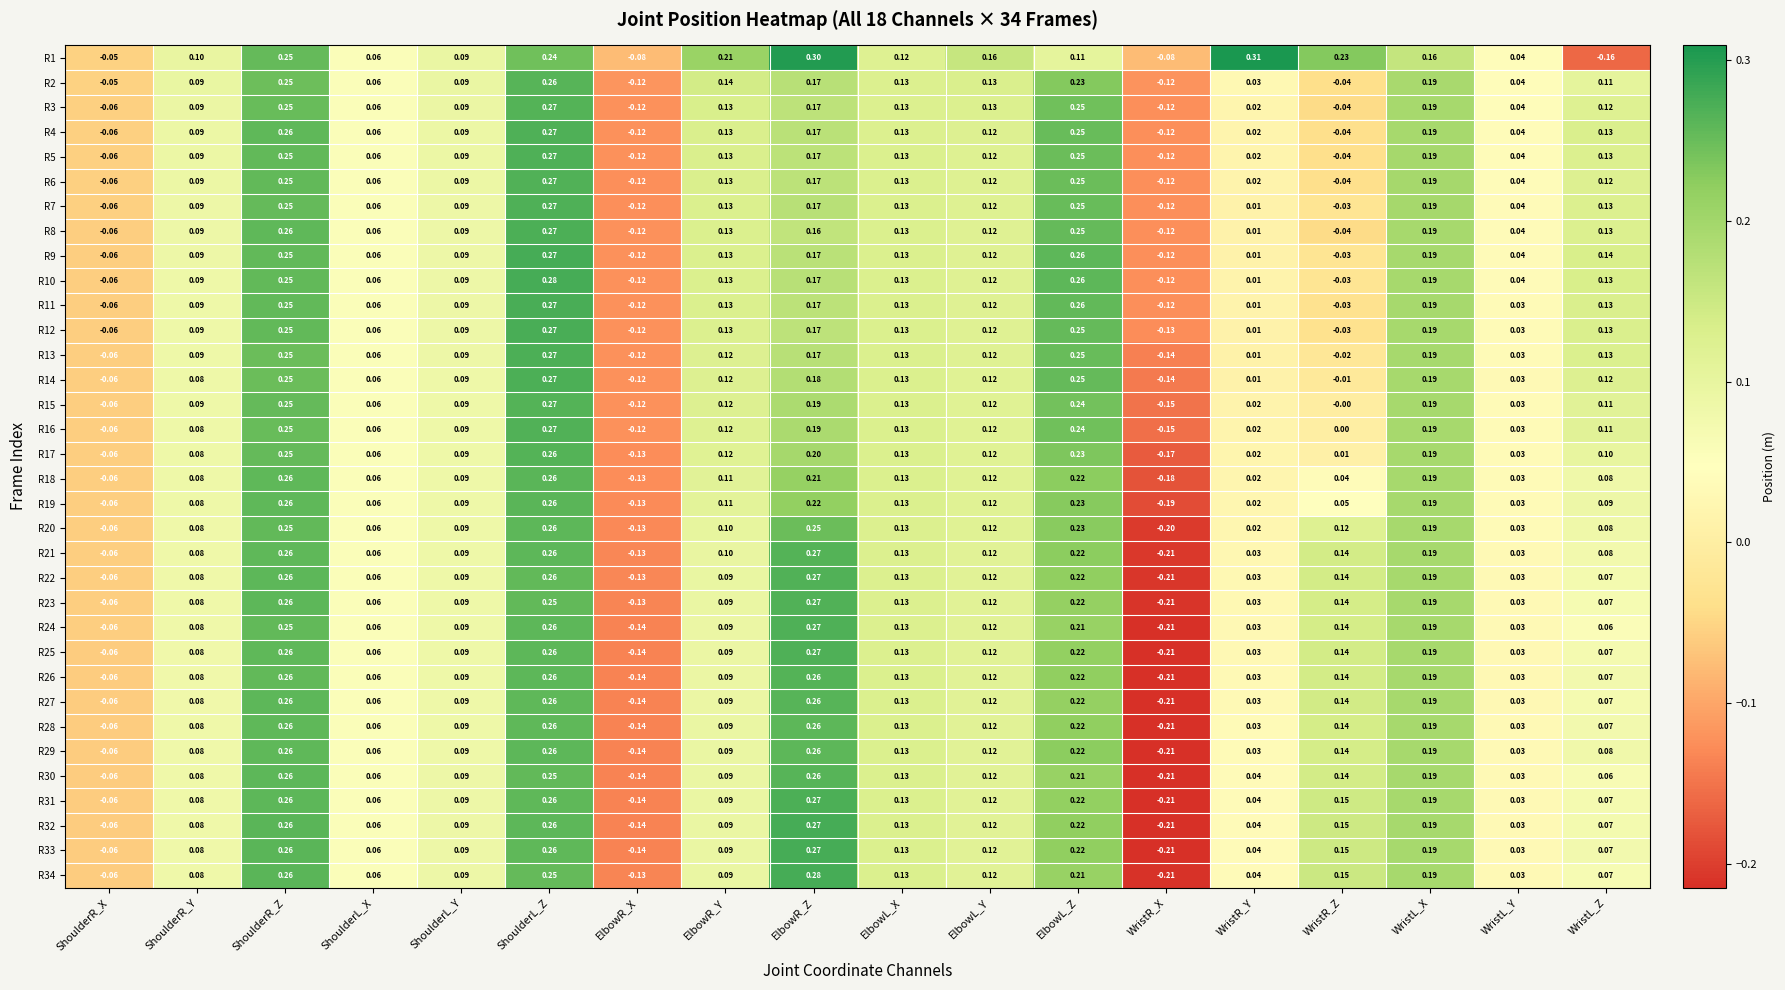

Which series has the largest total across all categories?

R1